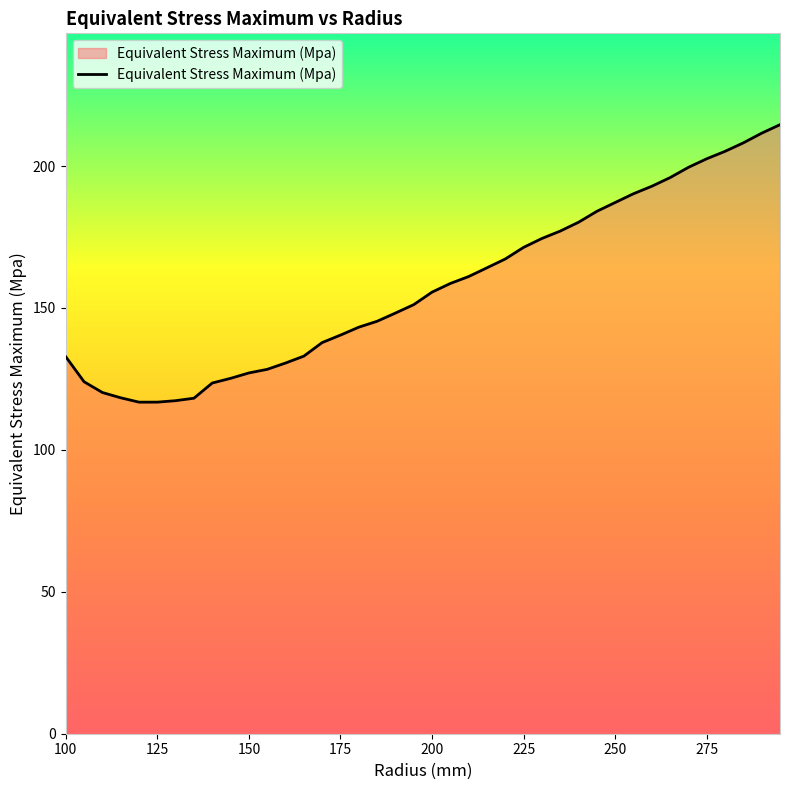

What is the maximum value shown in the chart?

214.6